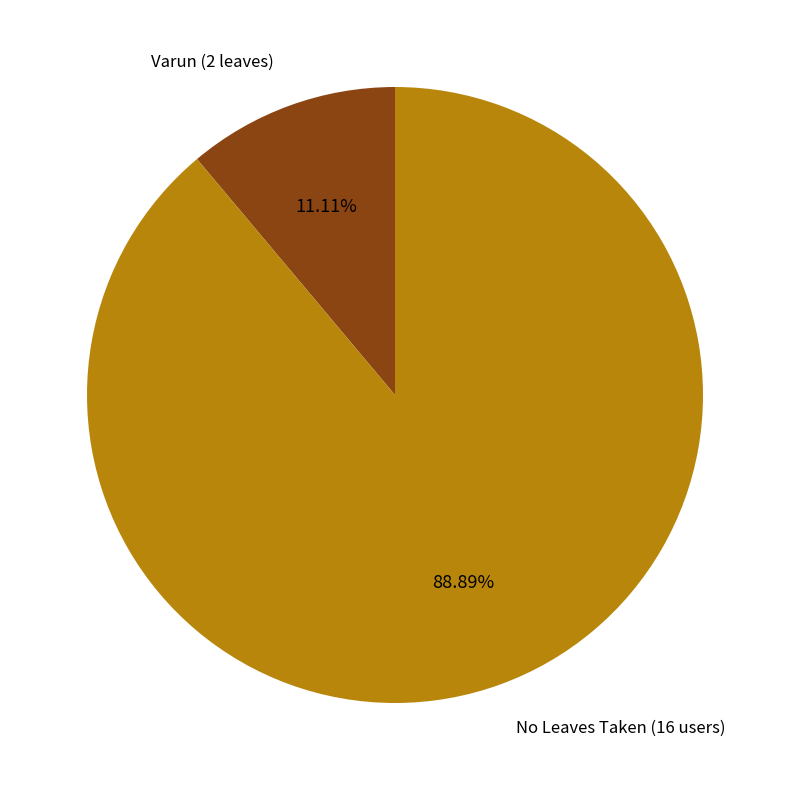

Count the number of slices in the pie.

2